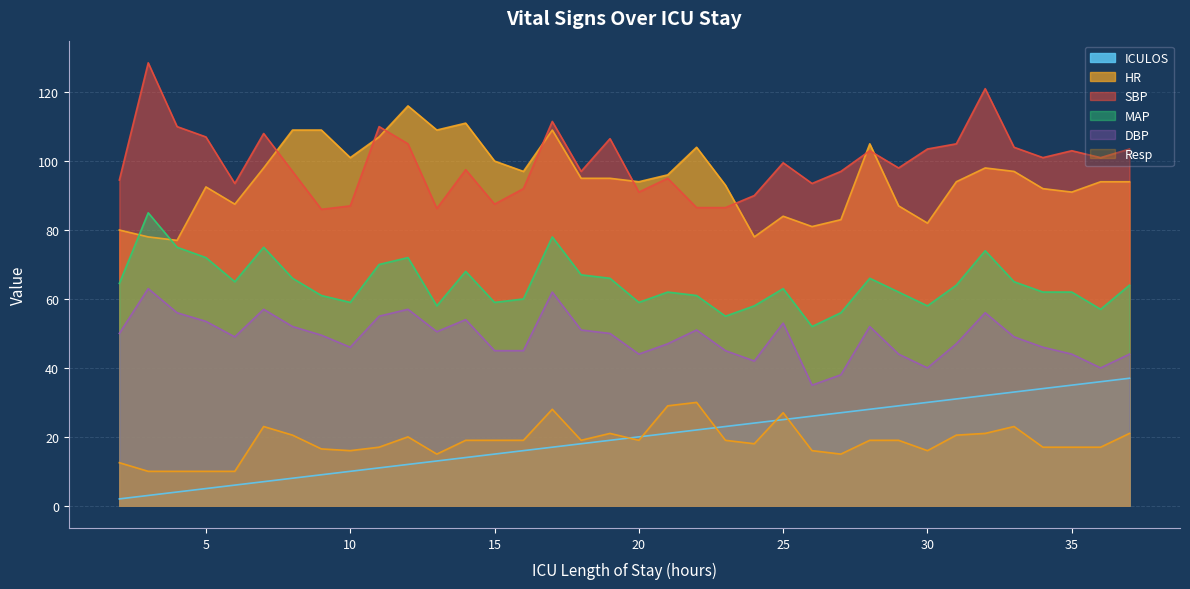

How many data points does each series have?

36